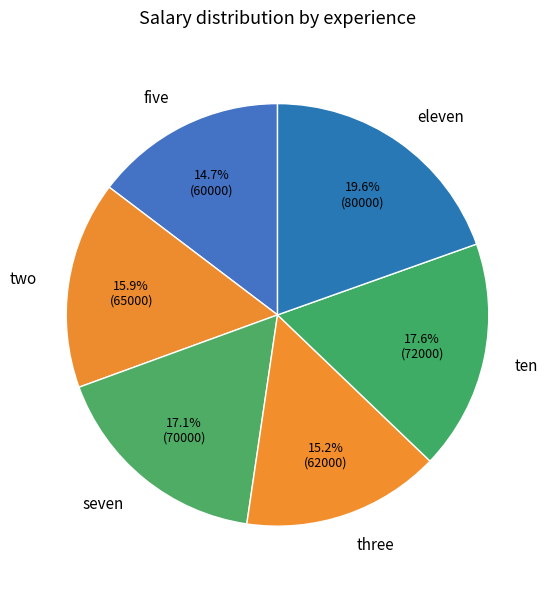

Which has a higher value, three or two?

two